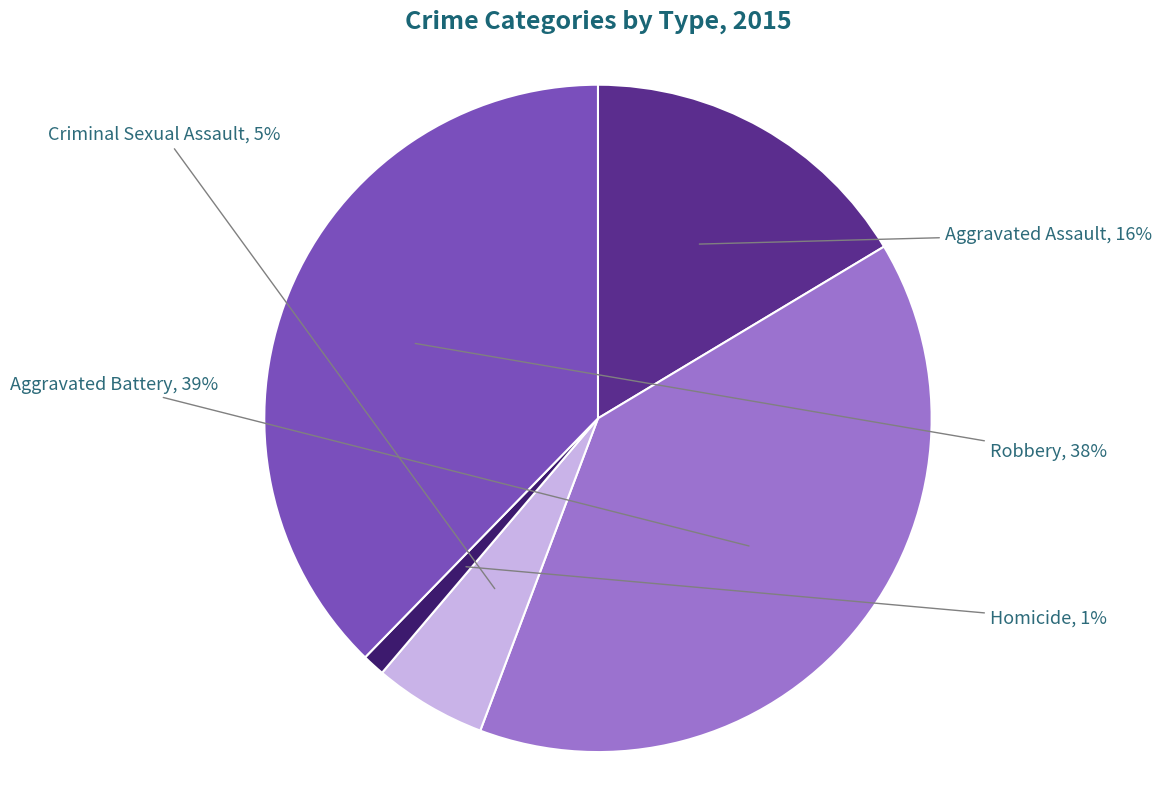

Is Aggravated Battery the majority of the pie?

No